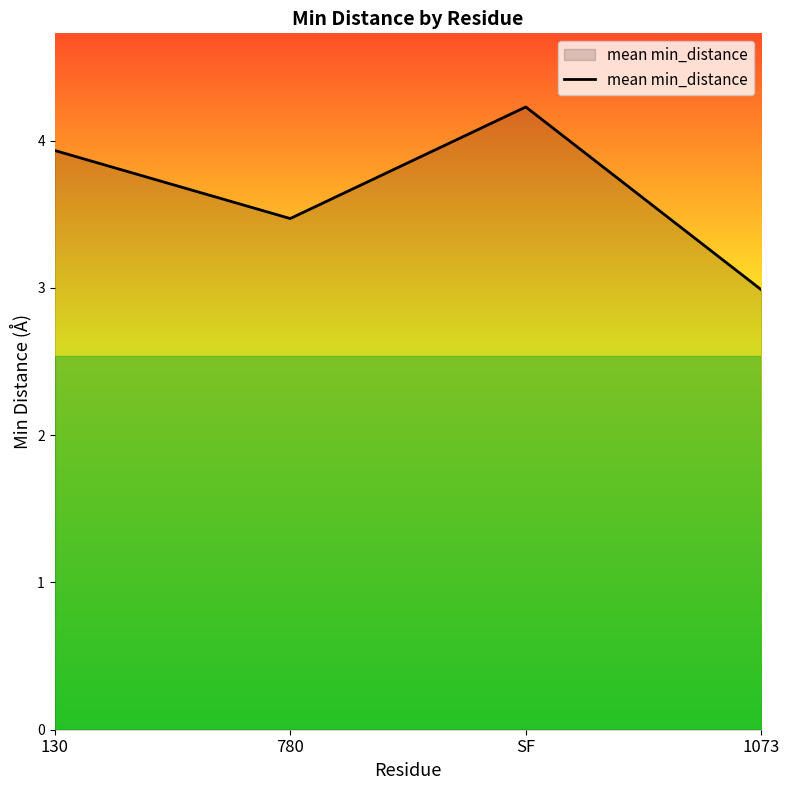

True or false: the data shows 0.9 at 1073.

False